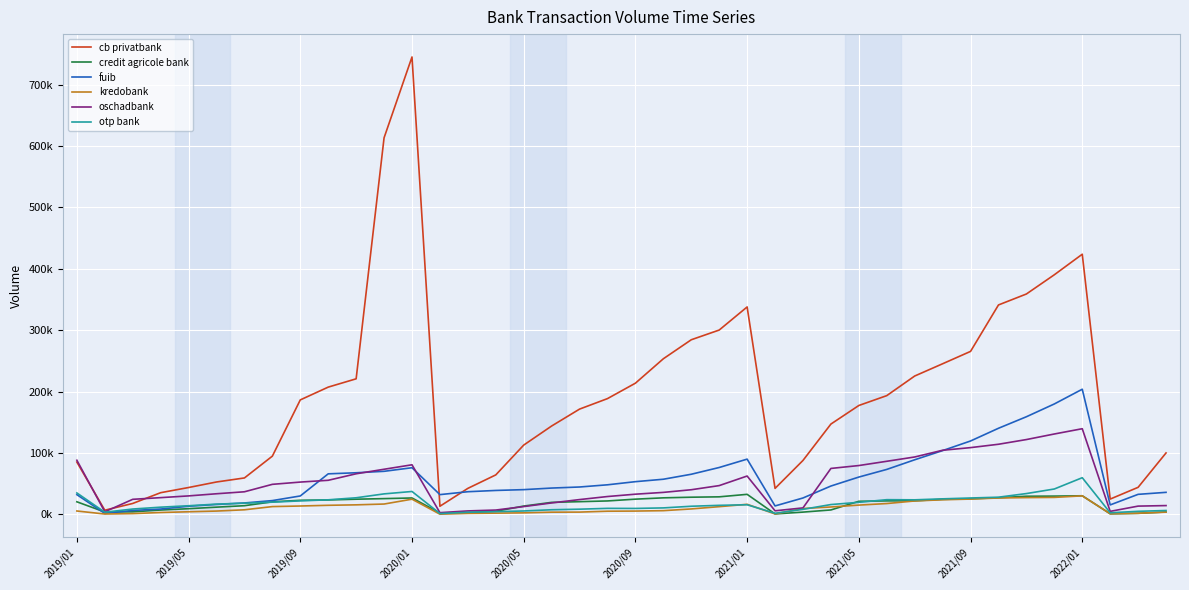

True or false: kredobank has more than 0 interior local peaks.

True